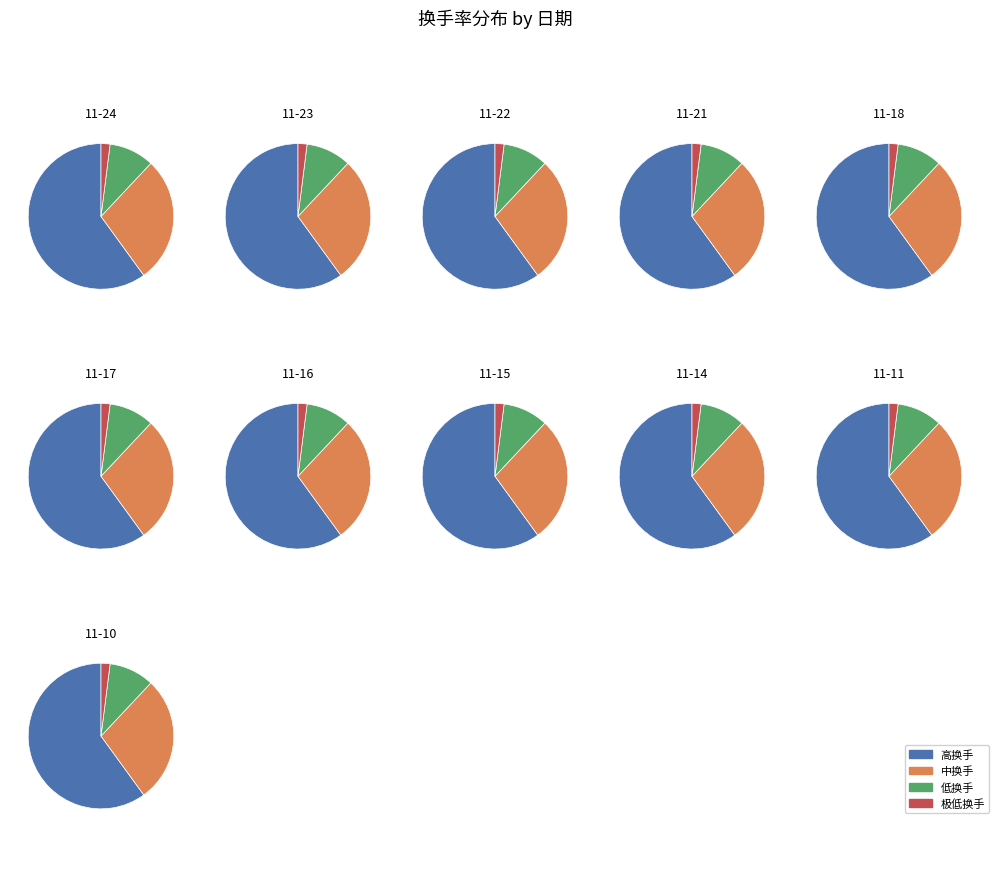

Between 11-17 and 11-14, which is larger?

11-14